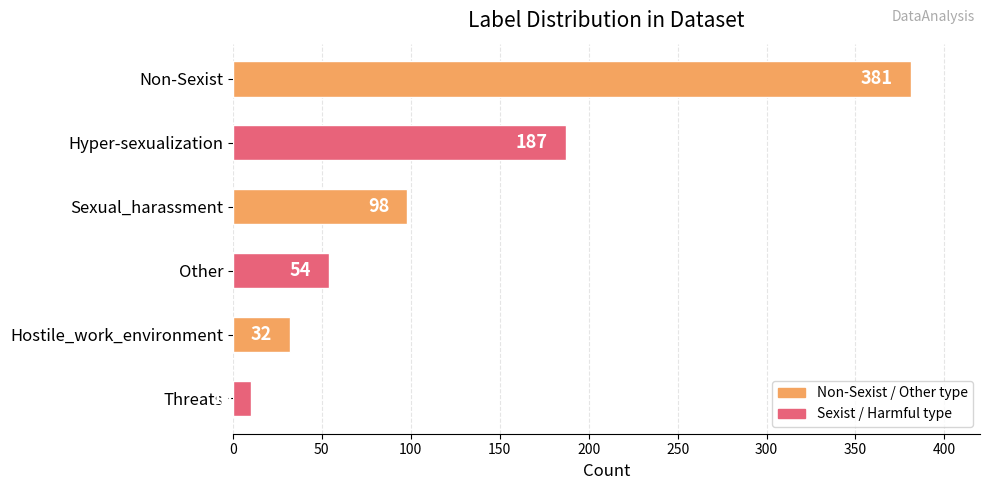

What position from the bottom is Threats?

1